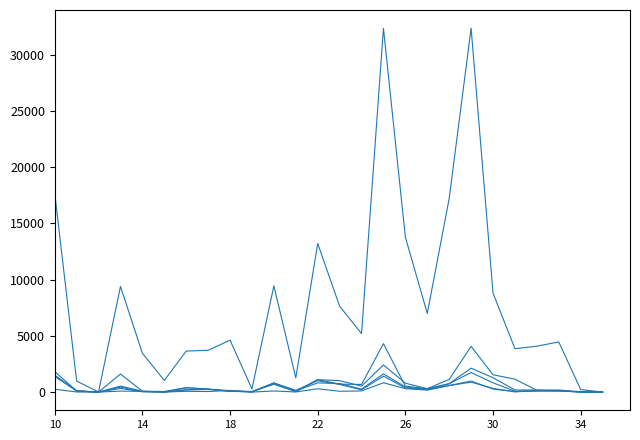

The value of 광주 at 14 is 135. True or false?

False